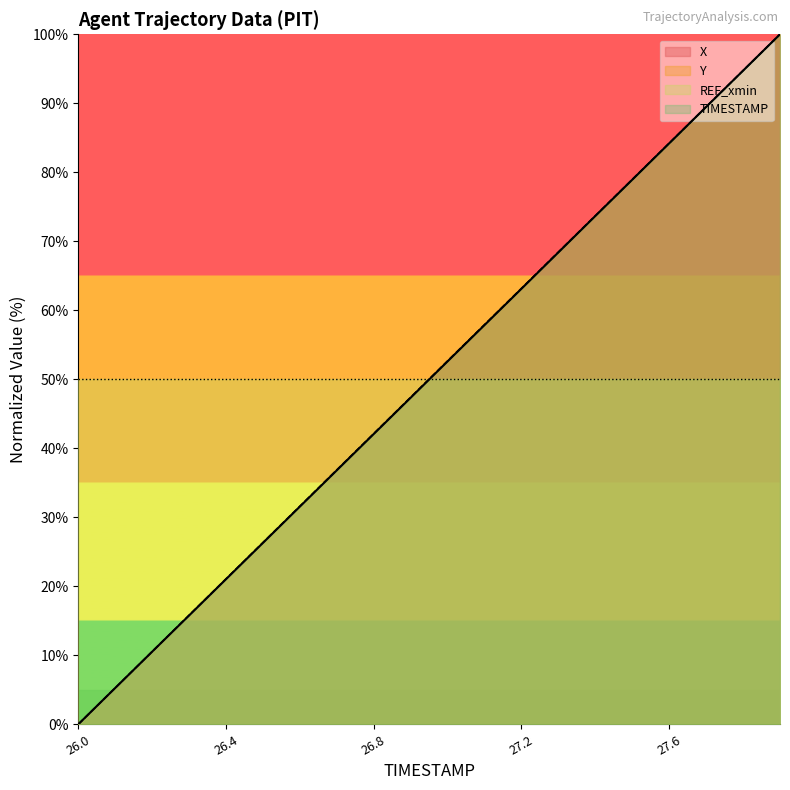

What is the sum of the TIMESTAMP values at 27.4 and 27.5?

152.6